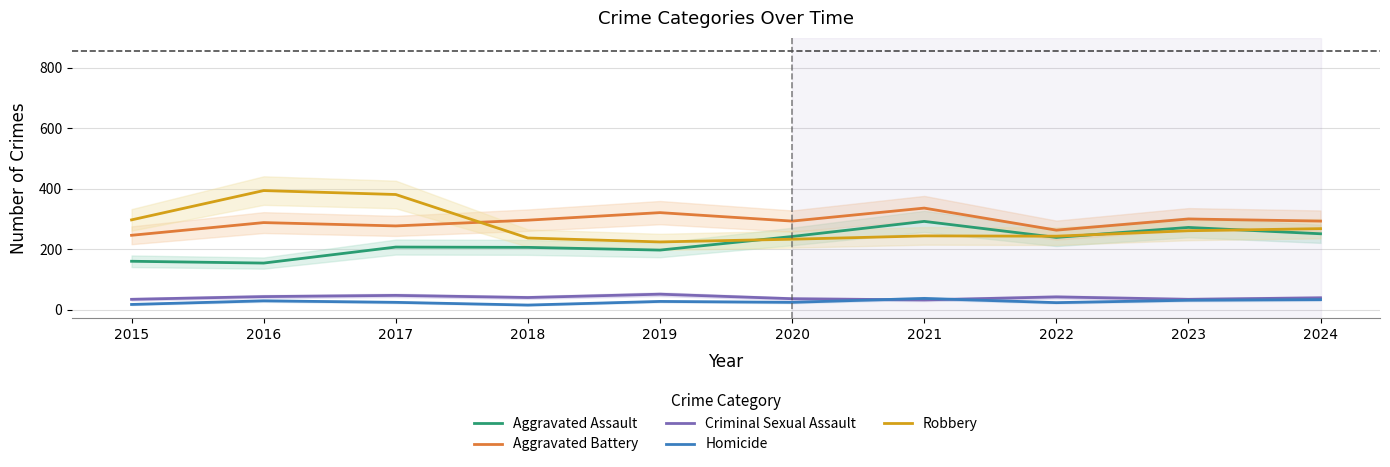

Does the chart display data point markers on the line(s)?

No